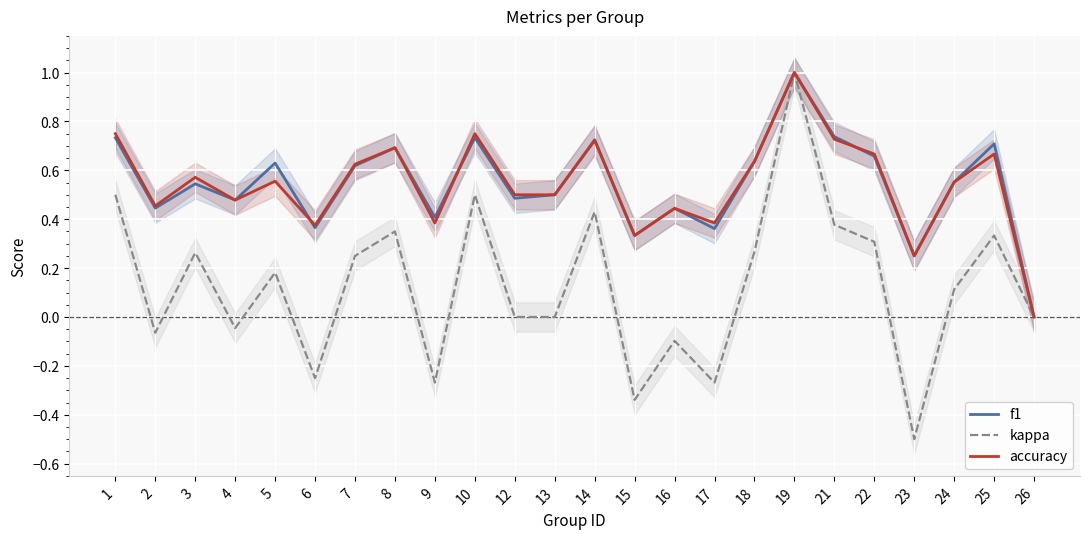

True or false: f1 has a value of 0.2 at 15.

False